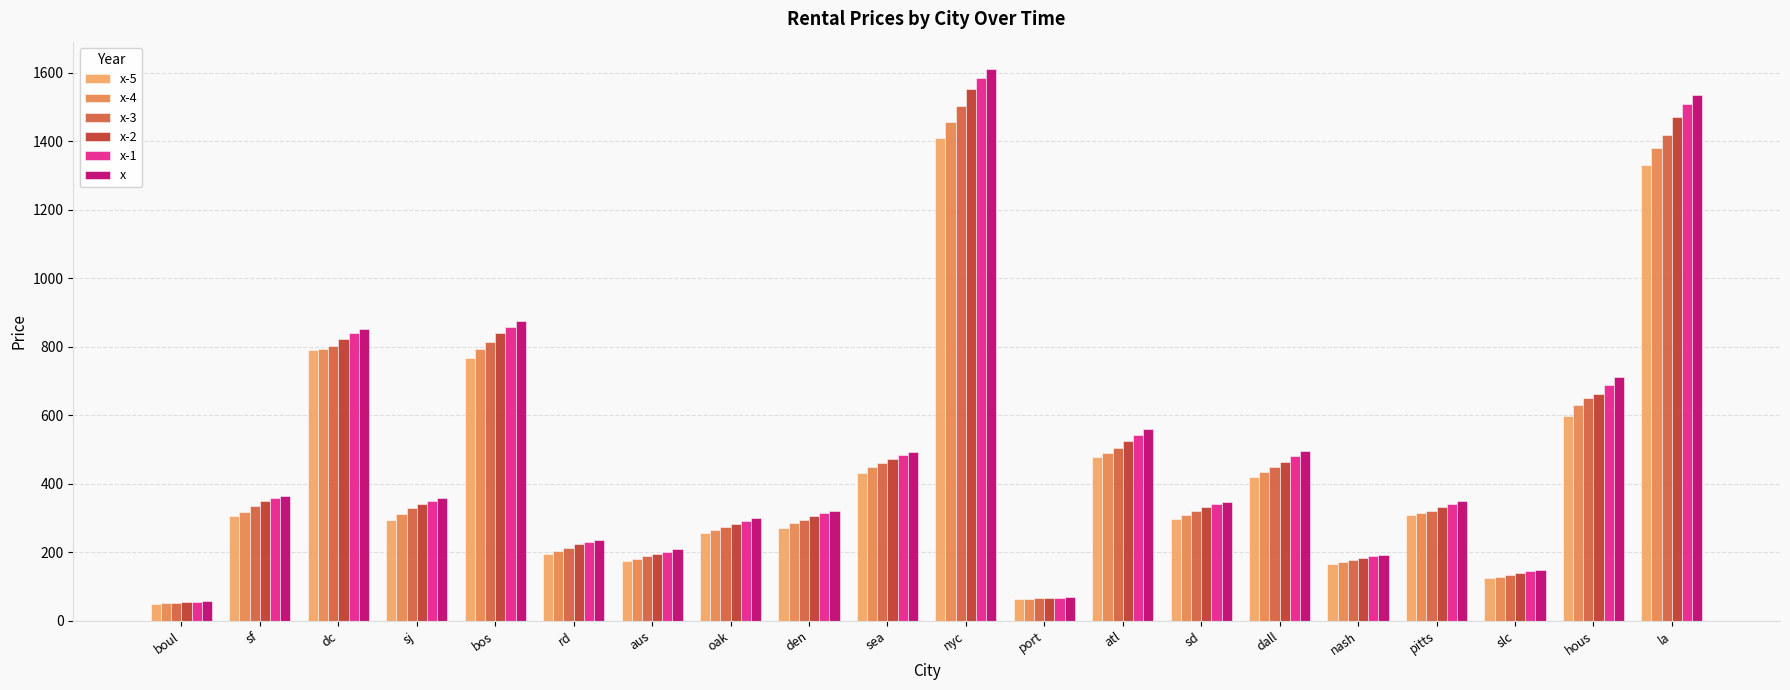

What is the spread (max minus min) of values at sea?

61.2